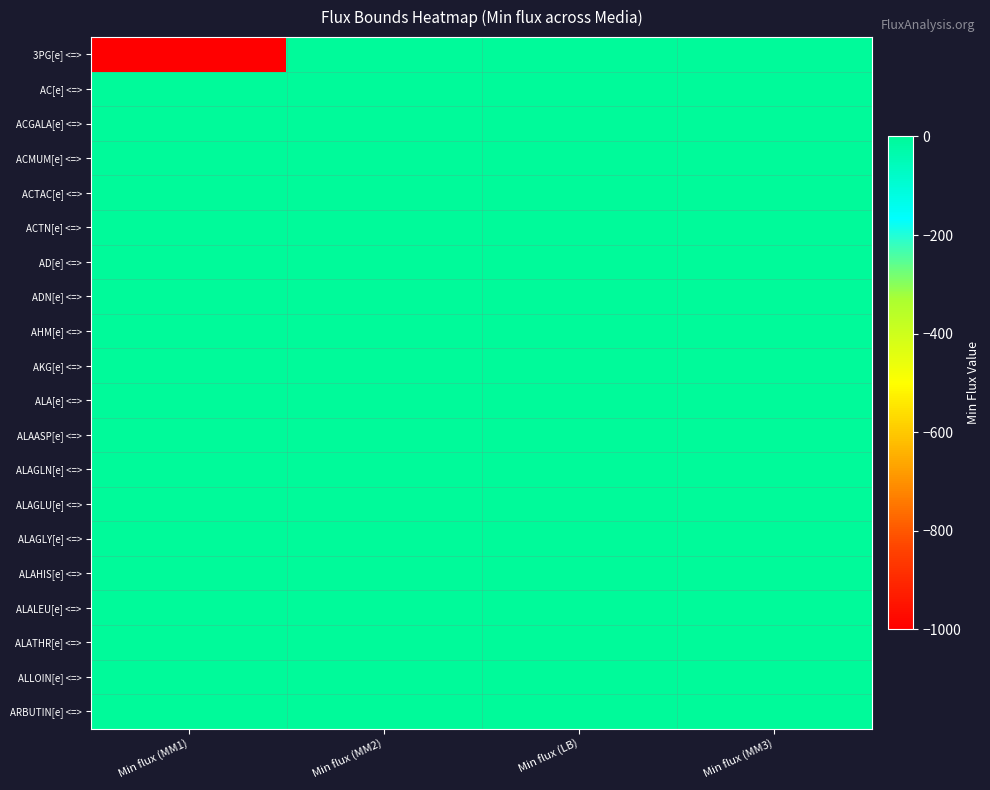

Reading right to left, extract all data points from this chart.

3PG[e] <=>: Min flux (MM3)=0	Min flux (LB)=0	Min flux (MM2)=0	Min flux (MM1)=-1000
AC[e] <=>: Min flux (MM3)=0	Min flux (LB)=0	Min flux (MM2)=0	Min flux (MM1)=0
ACGALA[e] <=>: Min flux (MM3)=0	Min flux (LB)=0	Min flux (MM2)=0	Min flux (MM1)=0
ACMUM[e] <=>: Min flux (MM3)=0	Min flux (LB)=0	Min flux (MM2)=0	Min flux (MM1)=0
ACTAC[e] <=>: Min flux (MM3)=0	Min flux (LB)=0	Min flux (MM2)=0	Min flux (MM1)=0
ACTN[e] <=>: Min flux (MM3)=0	Min flux (LB)=0	Min flux (MM2)=0	Min flux (MM1)=0
AD[e] <=>: Min flux (MM3)=0	Min flux (LB)=0	Min flux (MM2)=0	Min flux (MM1)=0
ADN[e] <=>: Min flux (MM3)=0	Min flux (LB)=-1	Min flux (MM2)=0	Min flux (MM1)=0
AHM[e] <=>: Min flux (MM3)=0	Min flux (LB)=0	Min flux (MM2)=0	Min flux (MM1)=0
AKG[e] <=>: Min flux (MM3)=0	Min flux (LB)=0	Min flux (MM2)=0	Min flux (MM1)=0
ALA[e] <=>: Min flux (MM3)=0	Min flux (LB)=-1	Min flux (MM2)=0	Min flux (MM1)=0
ALAASP[e] <=>: Min flux (MM3)=0	Min flux (LB)=0	Min flux (MM2)=0	Min flux (MM1)=0
ALAGLN[e] <=>: Min flux (MM3)=0	Min flux (LB)=0	Min flux (MM2)=0	Min flux (MM1)=0
ALAGLU[e] <=>: Min flux (MM3)=0	Min flux (LB)=0	Min flux (MM2)=0	Min flux (MM1)=0
ALAGLY[e] <=>: Min flux (MM3)=0	Min flux (LB)=0	Min flux (MM2)=0	Min flux (MM1)=0
ALAHIS[e] <=>: Min flux (MM3)=0	Min flux (LB)=0	Min flux (MM2)=0	Min flux (MM1)=0
ALALEU[e] <=>: Min flux (MM3)=0	Min flux (LB)=0	Min flux (MM2)=0	Min flux (MM1)=0
ALATHR[e] <=>: Min flux (MM3)=0	Min flux (LB)=0	Min flux (MM2)=0	Min flux (MM1)=0
ALLOIN[e] <=>: Min flux (MM3)=0	Min flux (LB)=0	Min flux (MM2)=0	Min flux (MM1)=0
ARBUTIN[e] <=>: Min flux (MM3)=0	Min flux (LB)=0	Min flux (MM2)=0	Min flux (MM1)=0